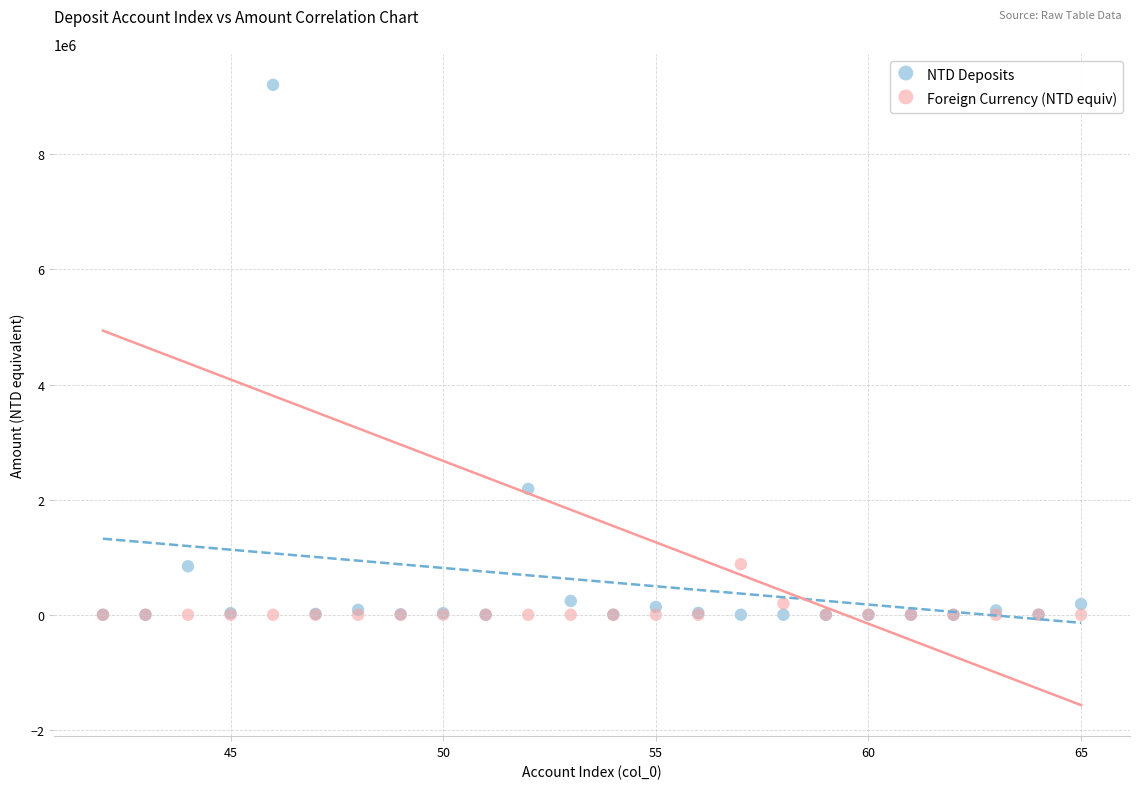

What are all the series names shown in the legend?

NTD Deposits, Foreign Currency (NTD equiv)